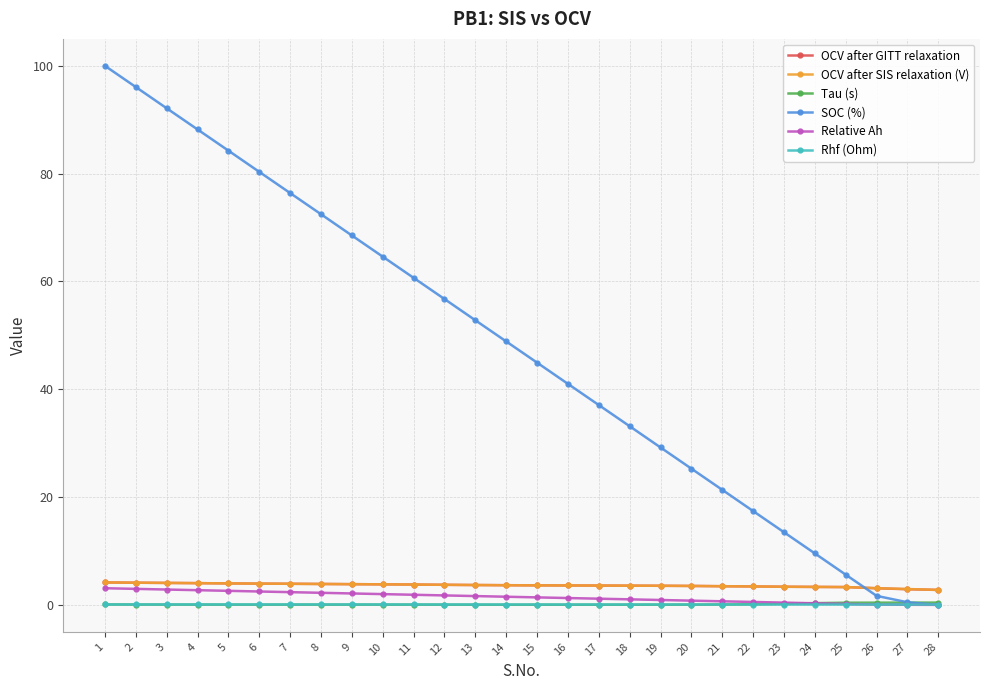

What is the maximum value for OCV after SIS relaxation (V)?

4.2